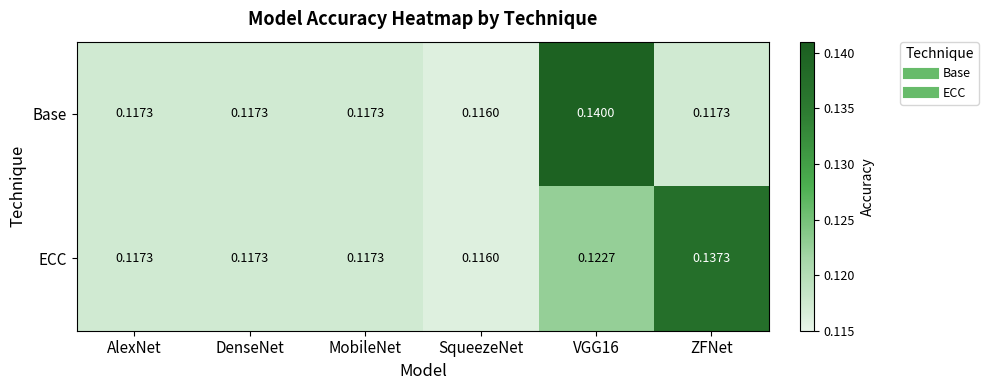

What is the total value across all series at VGG16?

0.3